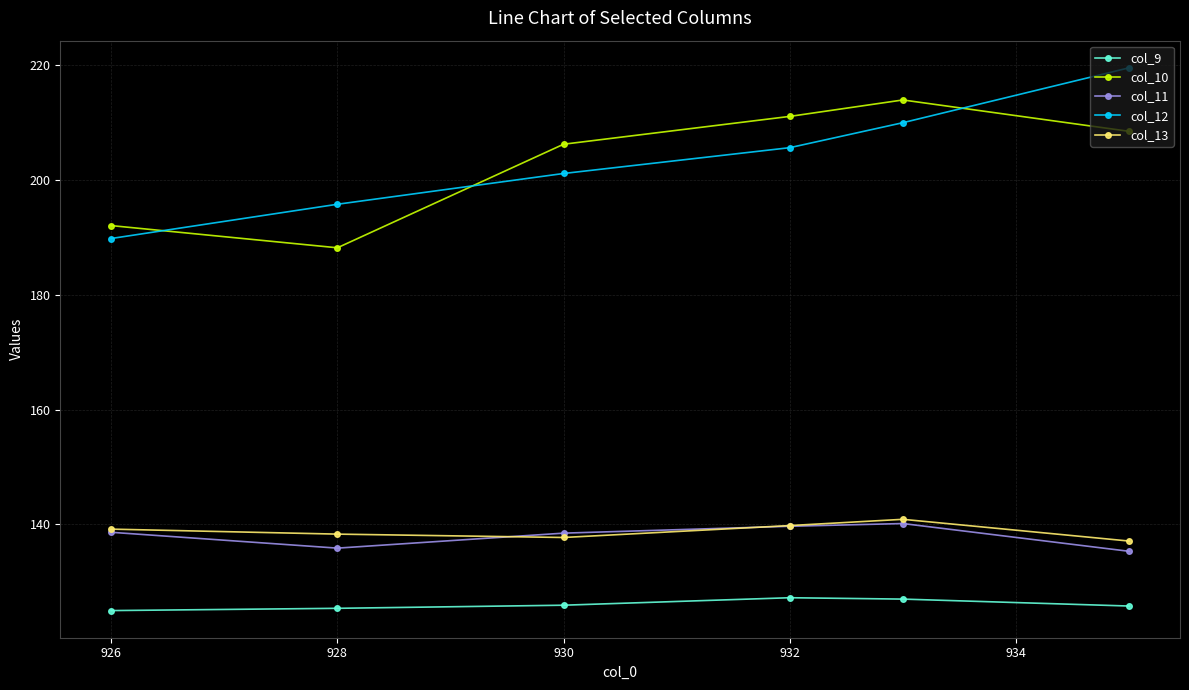

What is the lowest value of the col_11 series?

135.3